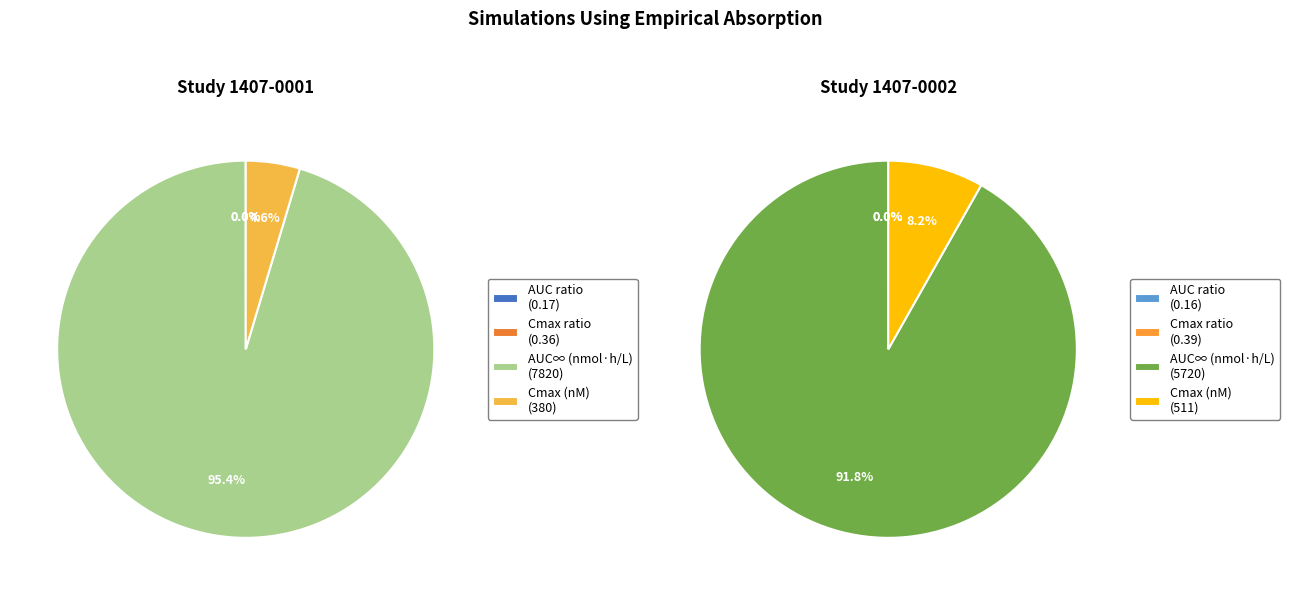

Does Cmax (nM) account for over 50% of the chart?

No